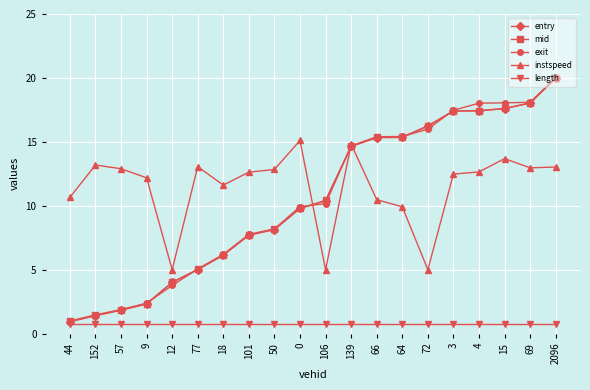

Where do instspeed and exit first cross each other?

0 and 106